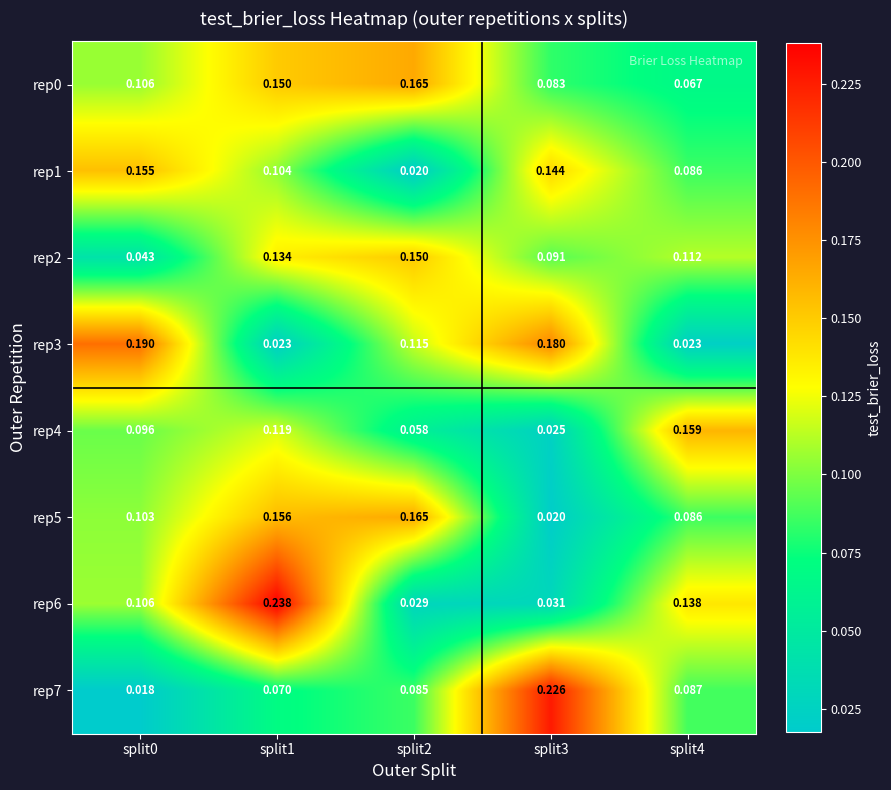

Between split0 and split3, which series saw the biggest shift?

rep7